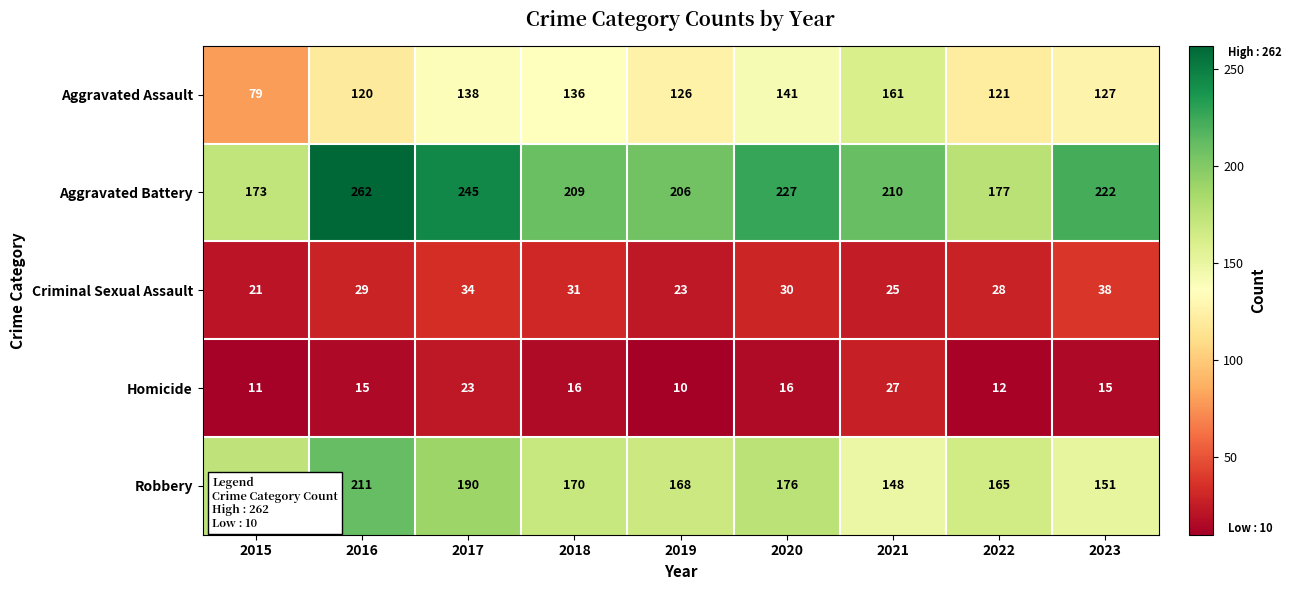

At which label does Homicide reach its peak?

2021